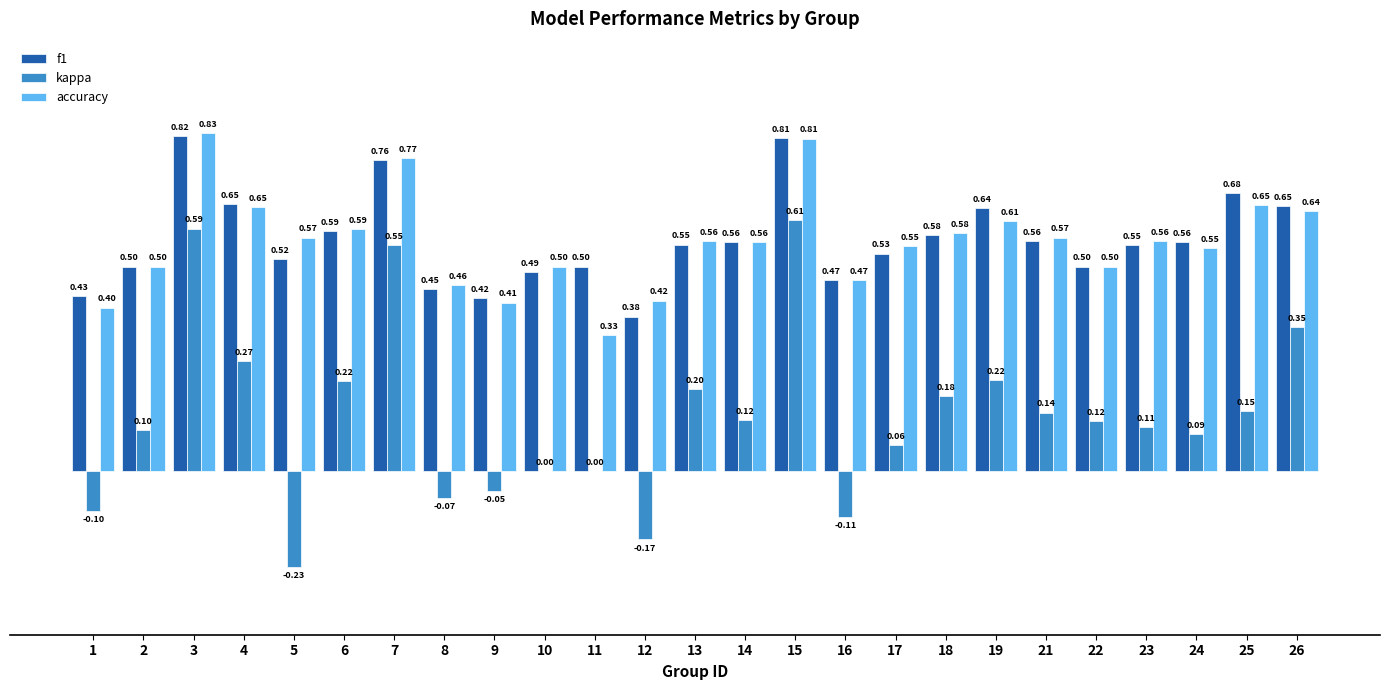

What is the sum of all accuracy values?

14.0